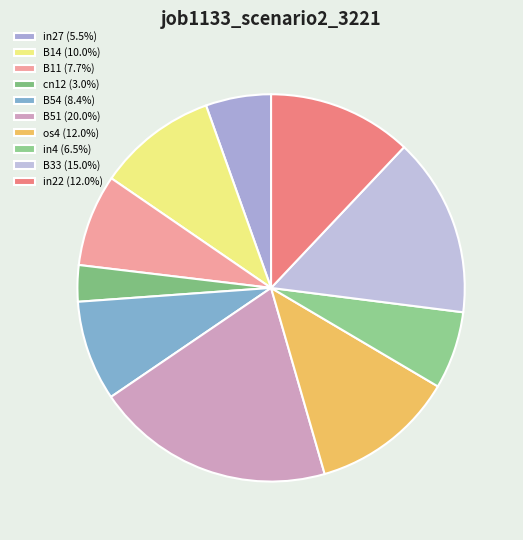

To the nearest percent, what portion does B14 represent?

10%